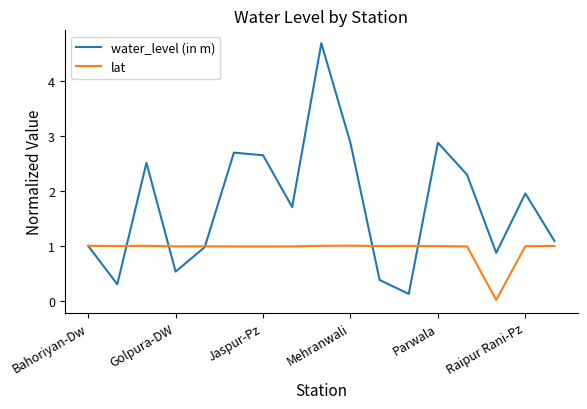

Is this an area chart (filled region under the line)?

No